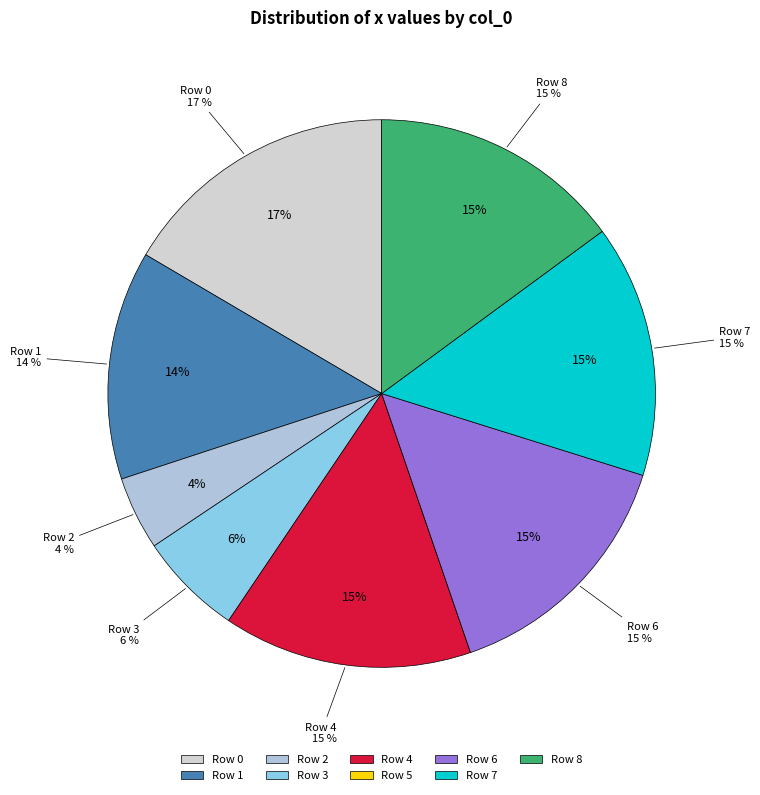

How many segments does this pie chart have?

9